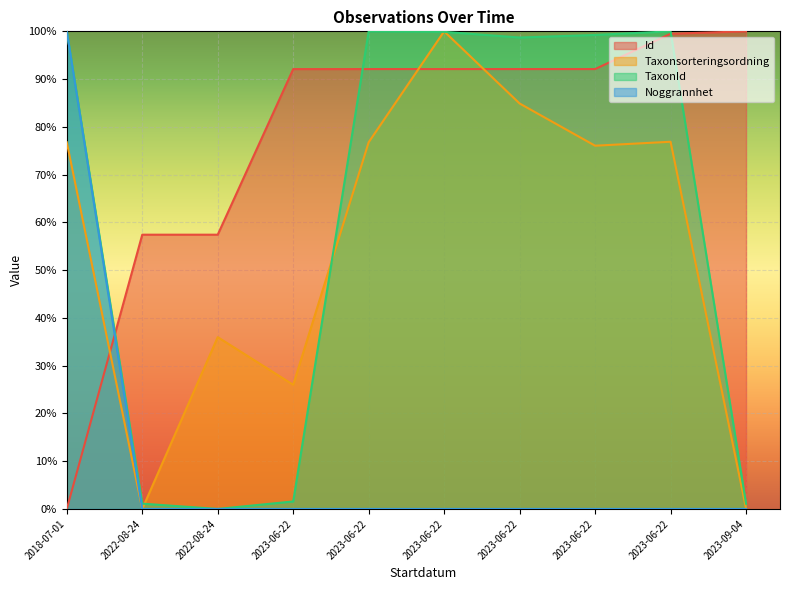

What is the label of the 9th point from the right?

2022-08-24